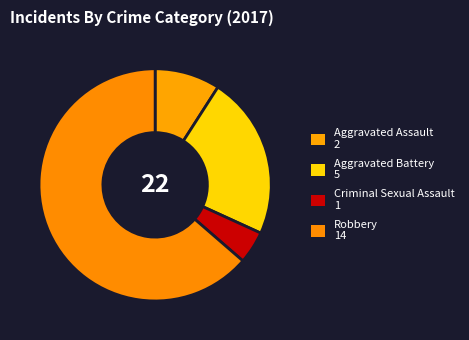

True or false: Criminal Sexual Assault accounts for 5% of the total.

True